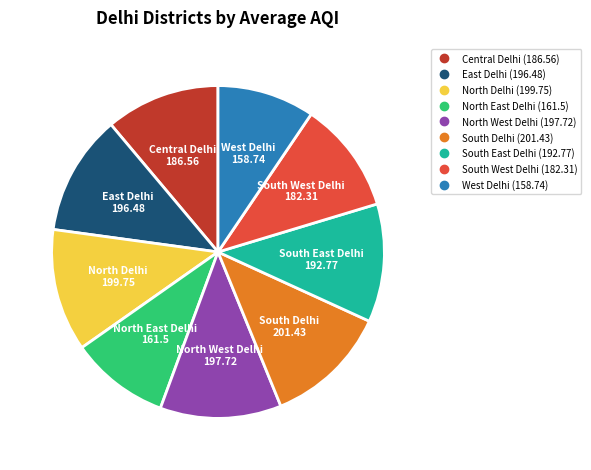

Is there any slice that represents more than half of the pie?

No